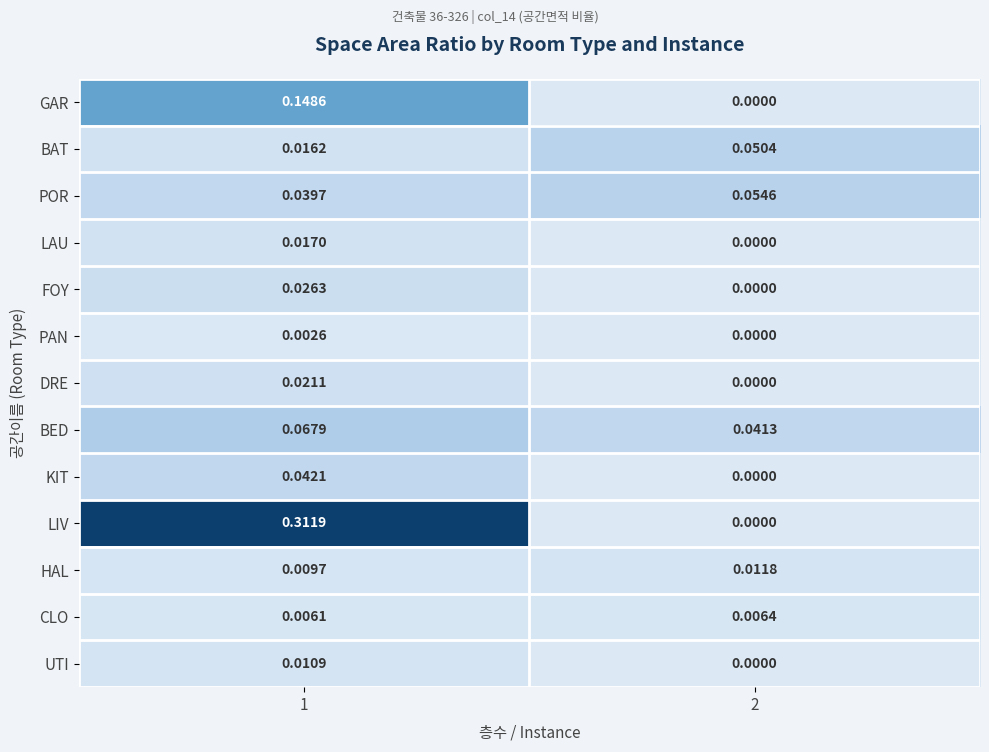

Rank the series by their maximum value, from highest to lowest.

LIV, GAR, BED, POR, BAT, KIT, FOY, DRE, LAU, HAL, UTI, CLO, PAN